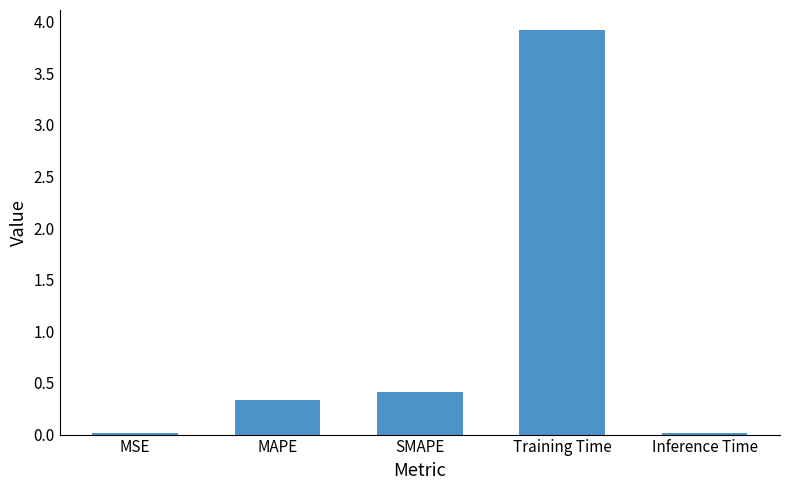

The chart shows a value of 0.6 at MAPE. True or false?

False